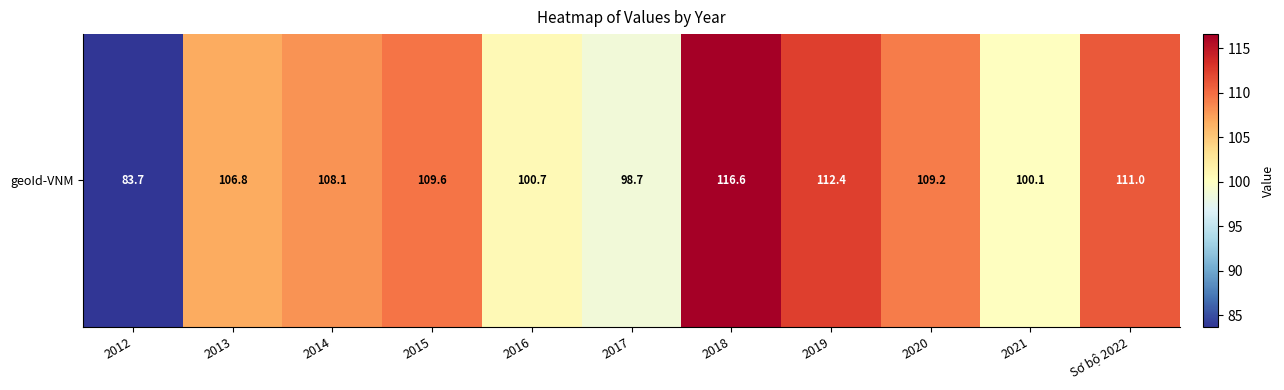

Count the number of values greater than 108.

6